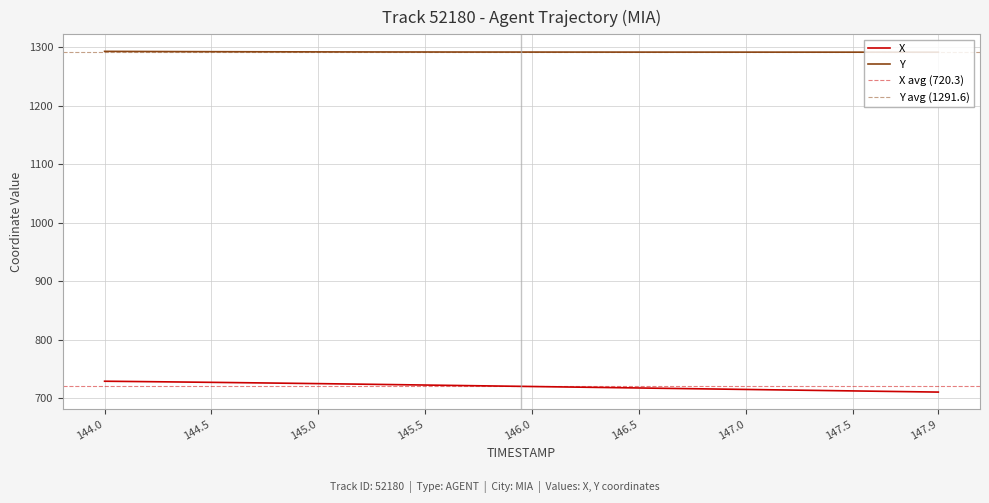

At which label does Y reach its peak?

144.0